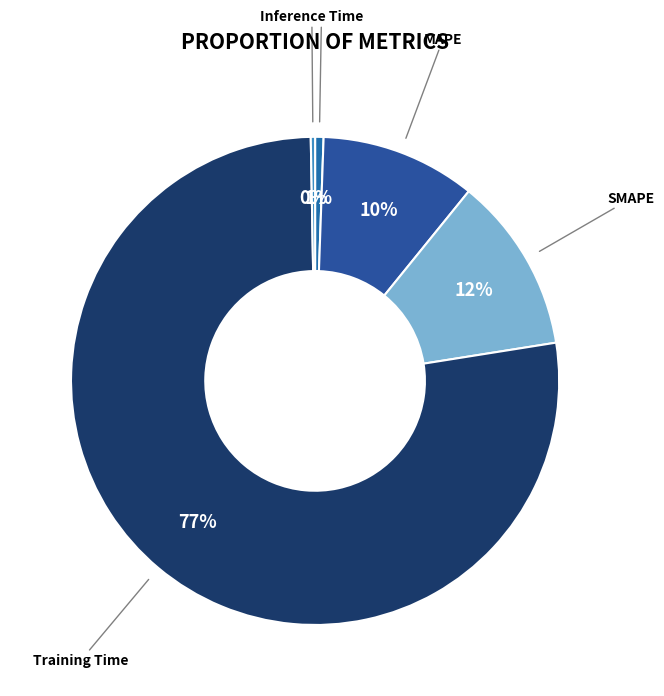

Do Training Time and Inference Time together represent more than half of the pie?

Yes